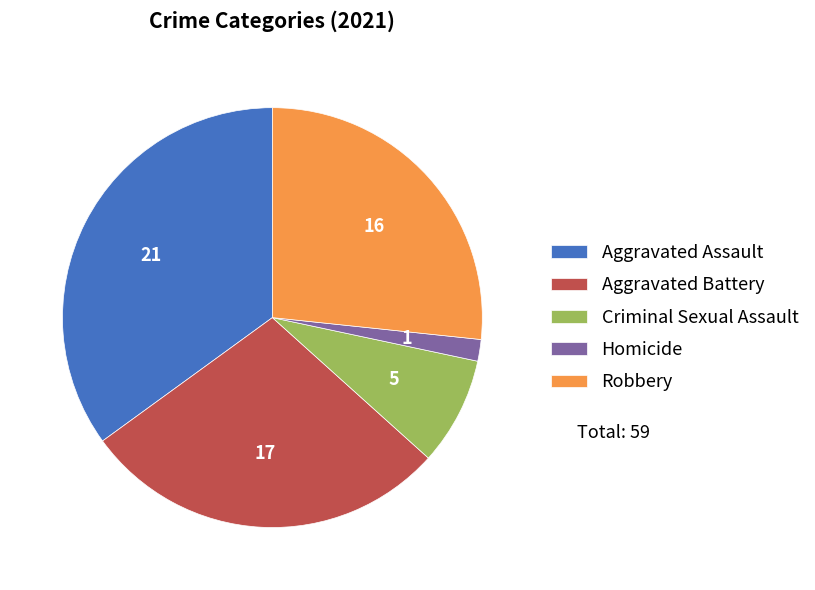

Do Robbery and Aggravated Assault together represent more than half of the pie?

Yes